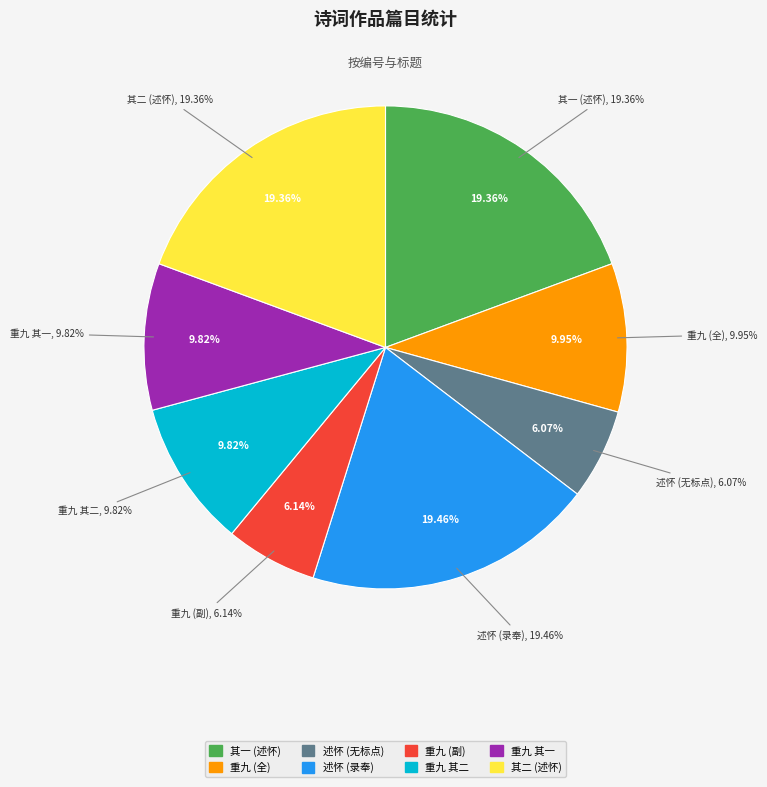

Is there a majority slice in this chart?

No